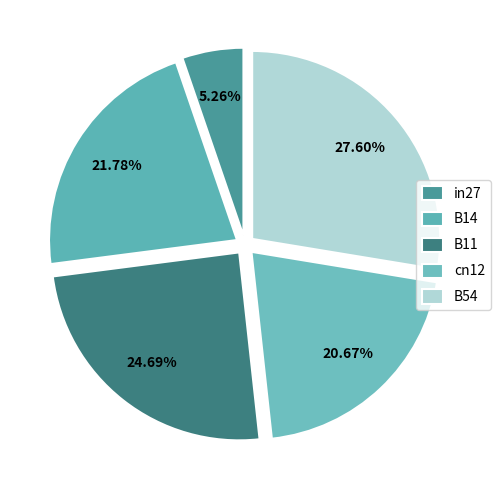

What is the smallest slice in the pie chart?

in27